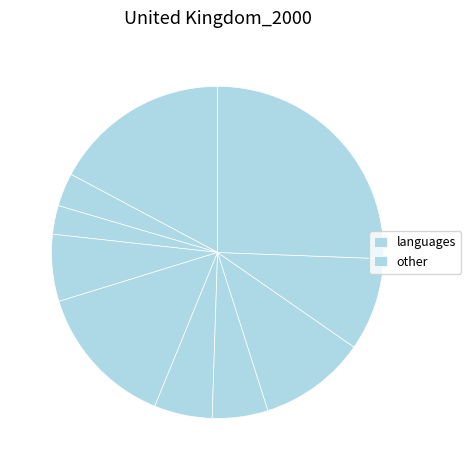

How many segments does this pie chart have?

10